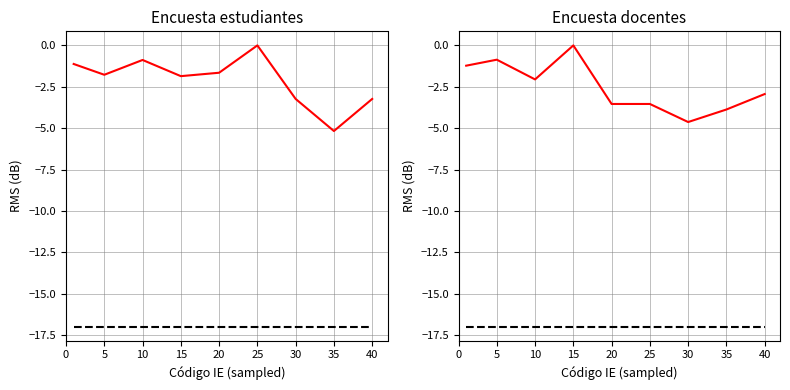

True or false: Encuesta estudiantes has more than 2 points higher than both neighbors.

False